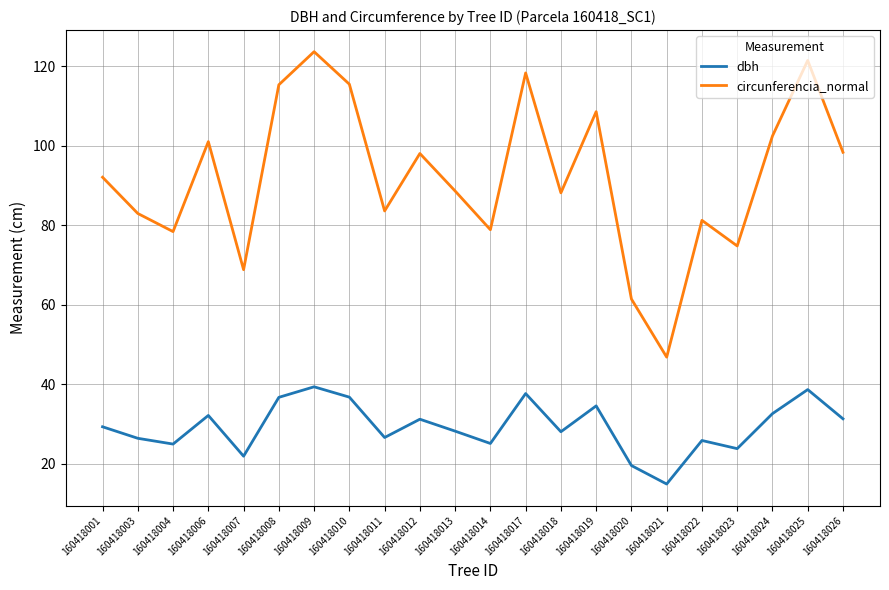

What is the difference between the highest and lowest values at 160418007?

46.9